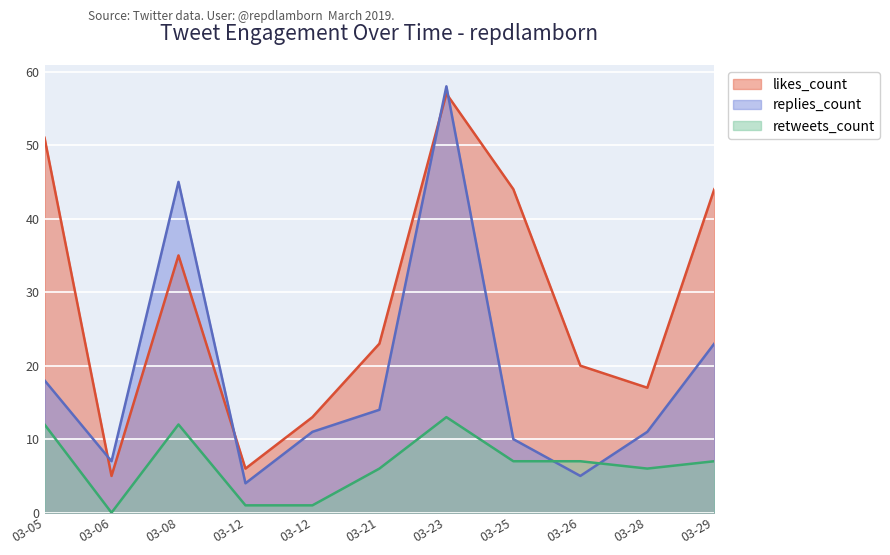

Which series has the widest spread of values?

replies_count